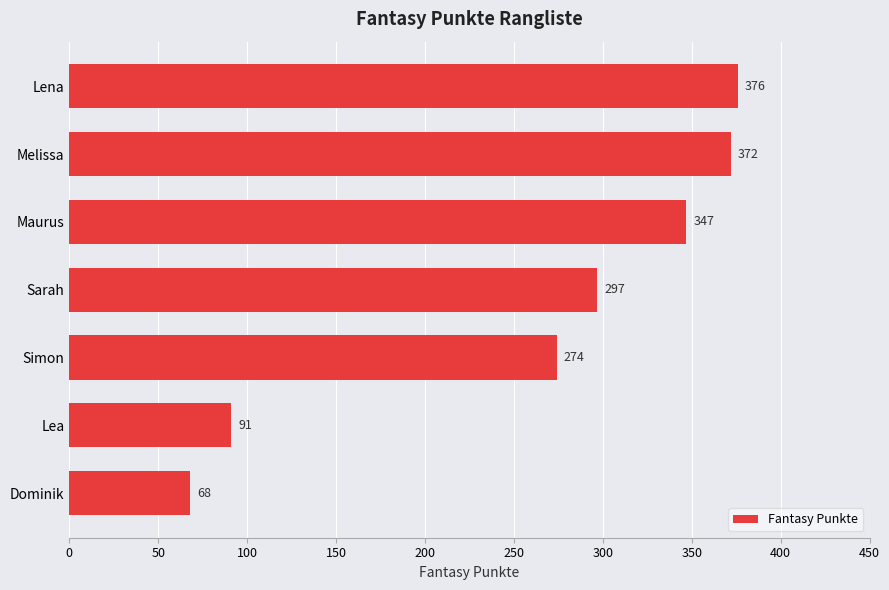

What is the minimum value shown in the chart?

68